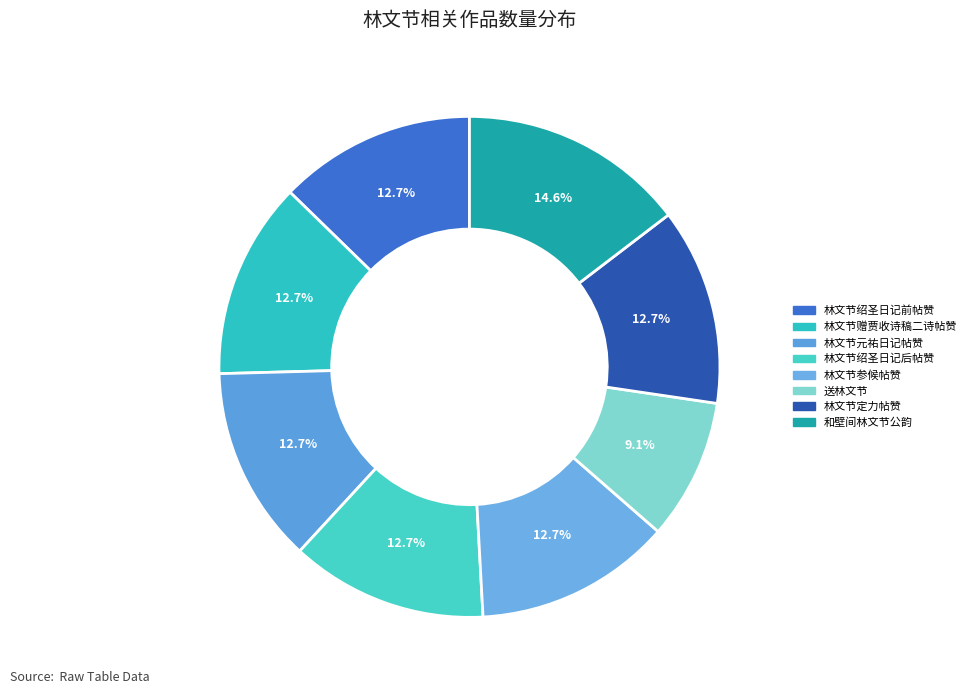

How many slices are in this pie chart?

8